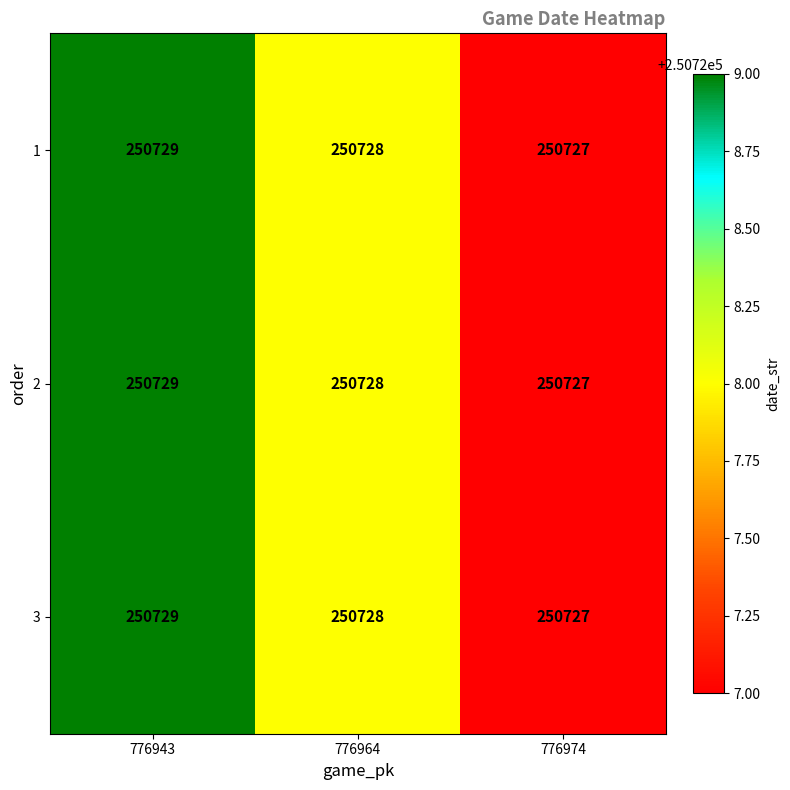

What is the average value of the 3 series?

250728